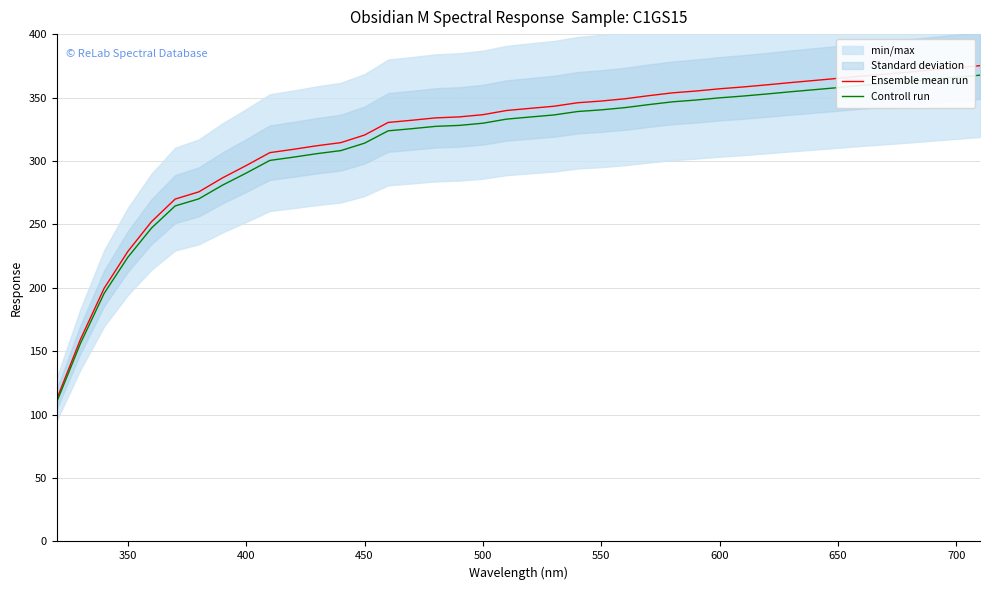

What is the minimum value for Controll run?

110.1